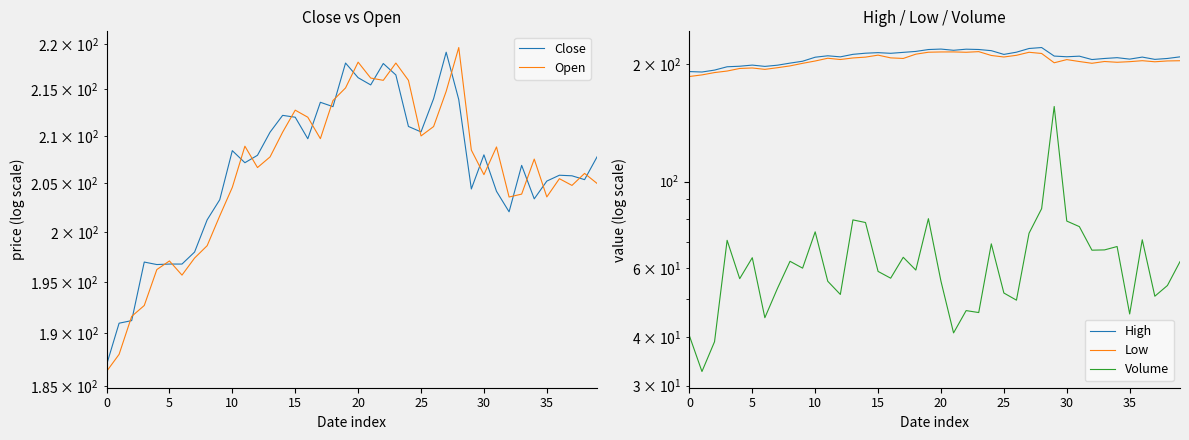

What are all the series names shown in the legend?

Close, Open, High, Low, Volume